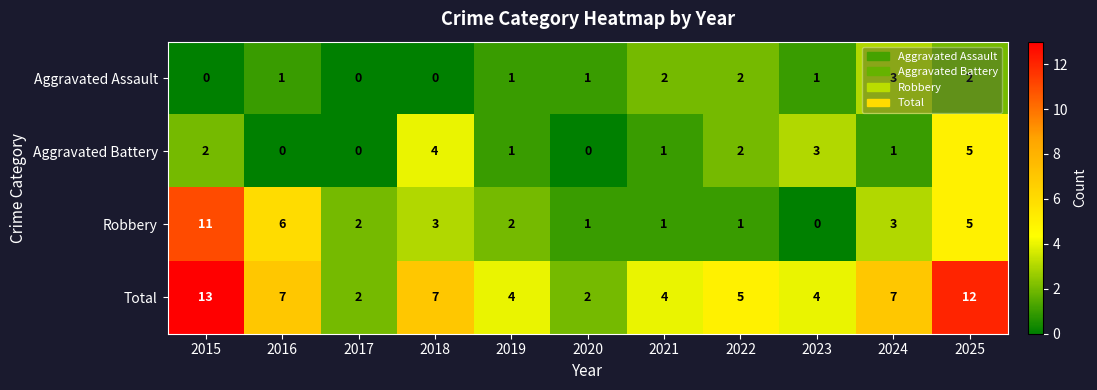

How many data points in Total are less than 5?

5